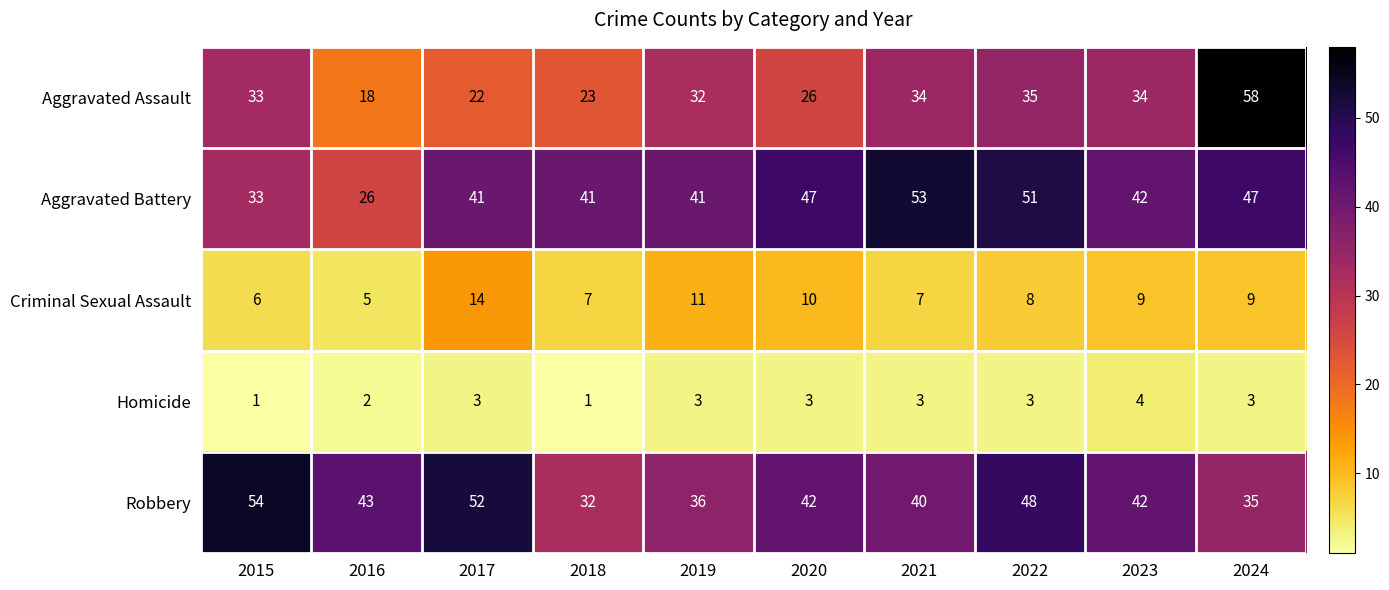

At which category is the sum across all series the highest?

2024